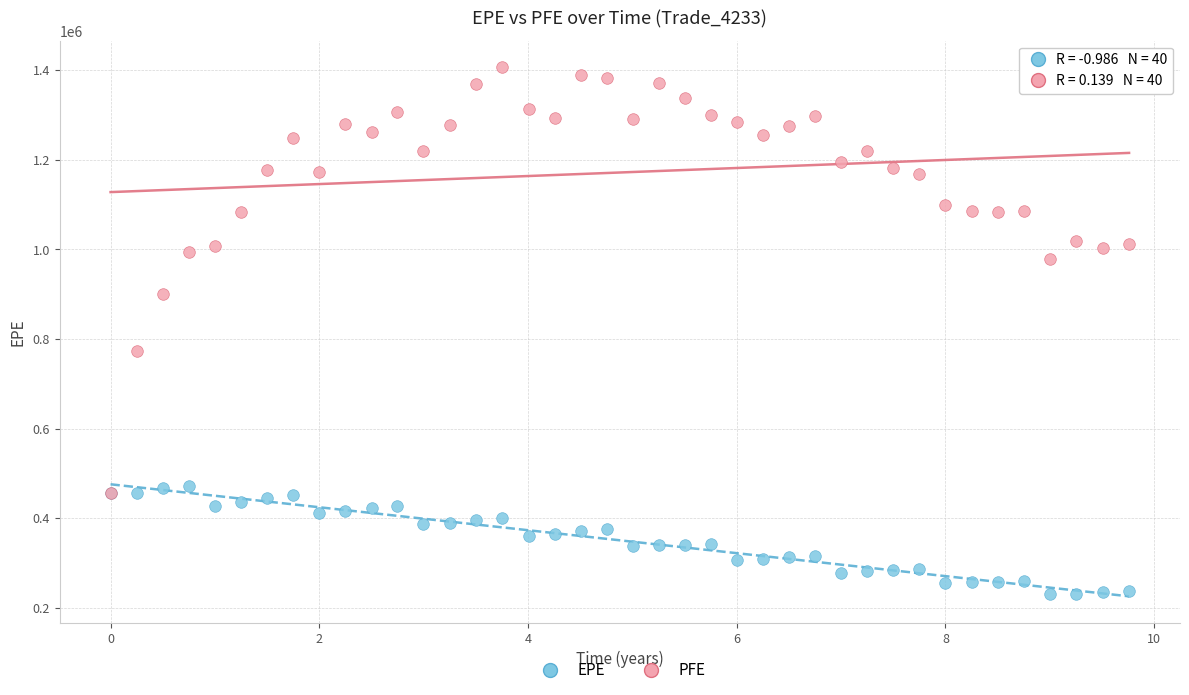

In the PFE series, what Y value is closest to 931378?

899671